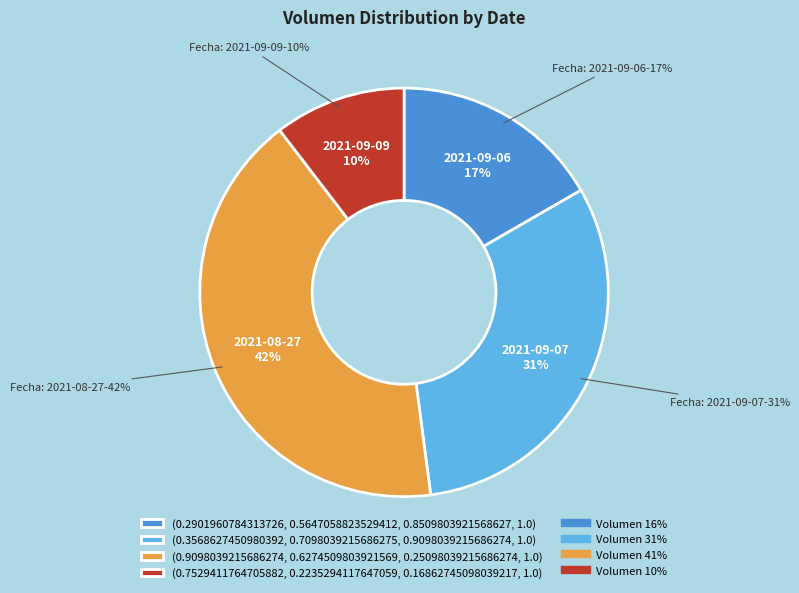

Is there any slice that represents more than half of the pie?

No